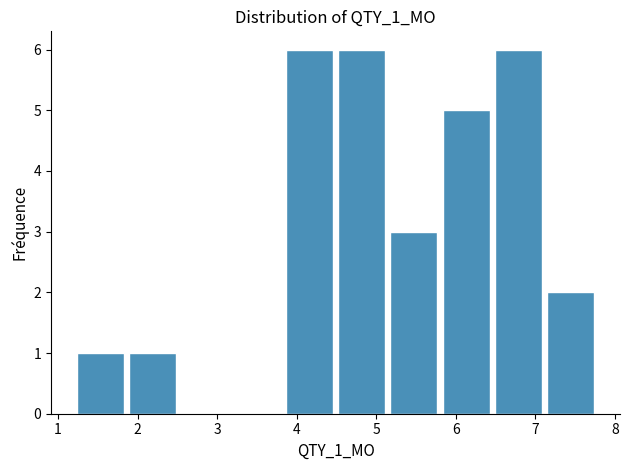

Reading left to right, list every bar in this chart as the range it spans on the x-axis followed by its height. Neither the bar edges nor the heights are printed on the chart, so give them approximately, as read against the axes.

1.2 to 1.9: 1
1.9 to 2.5: 1
2.5 to 3.2: 0
3.2 to 3.8: 0
3.8 to 4.5: 6
4.5 to 5.1: 6
5.1 to 5.8: 3
5.8 to 6.5: 5
6.5 to 7.1: 6
7.1 to 7.8: 2